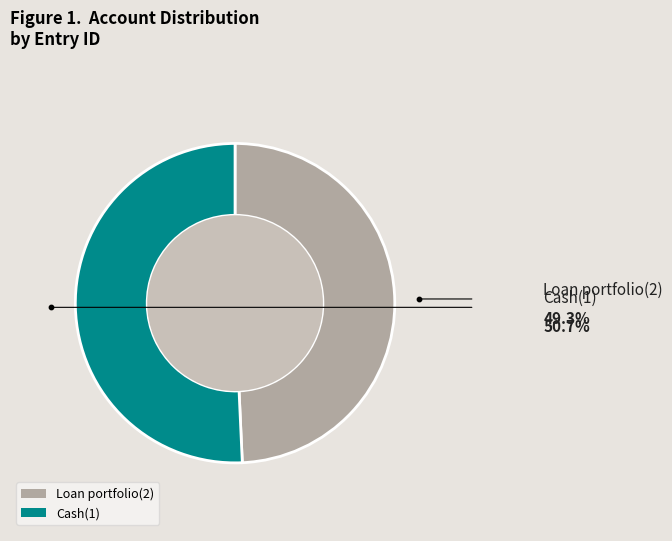

What is the majority slice?

Cash(1)